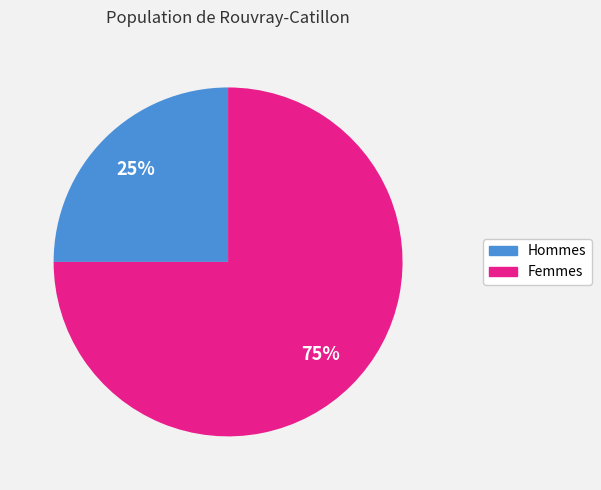

Do Hommes and Femmes together represent more than half of the pie?

Yes